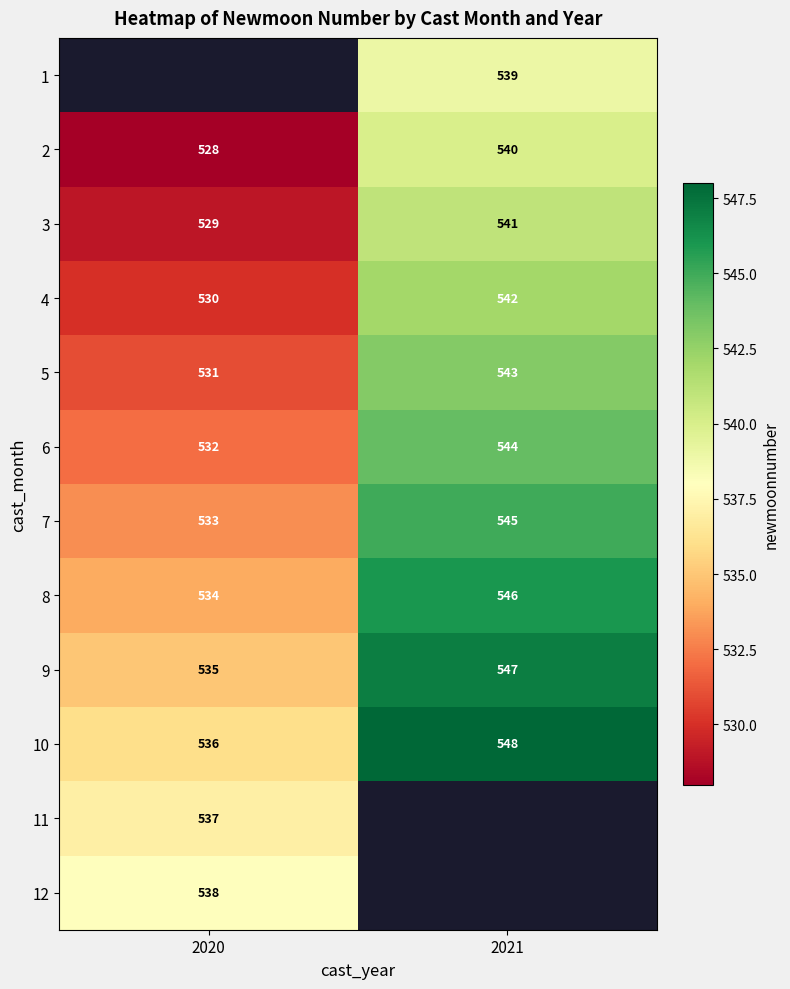

Count the number of data series in this chart.

12